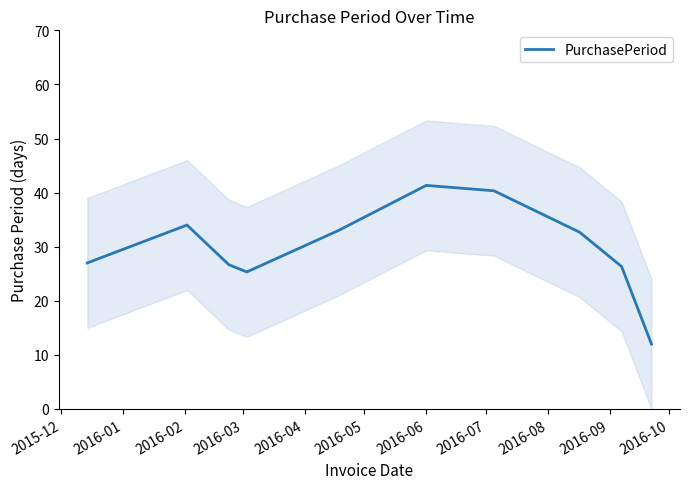

What is the highest value of the PurchasePeriod series?

41.3